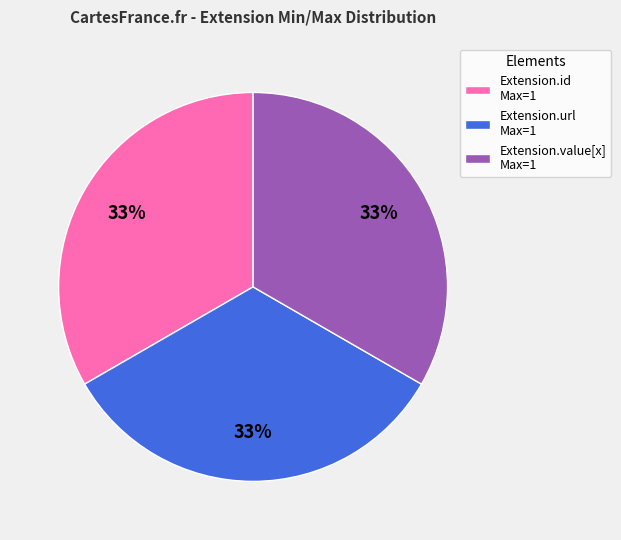

How many slices are in this pie chart?

3